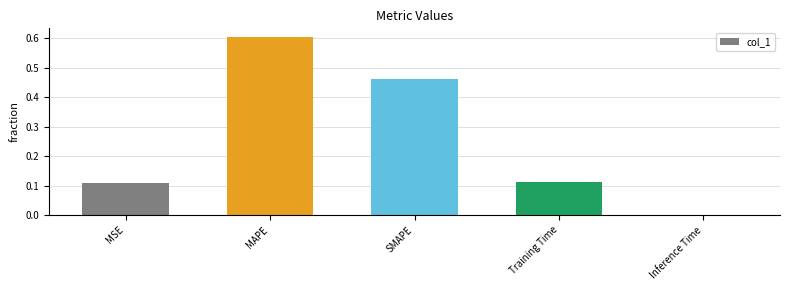

What is the maximum value shown in the chart?

0.6